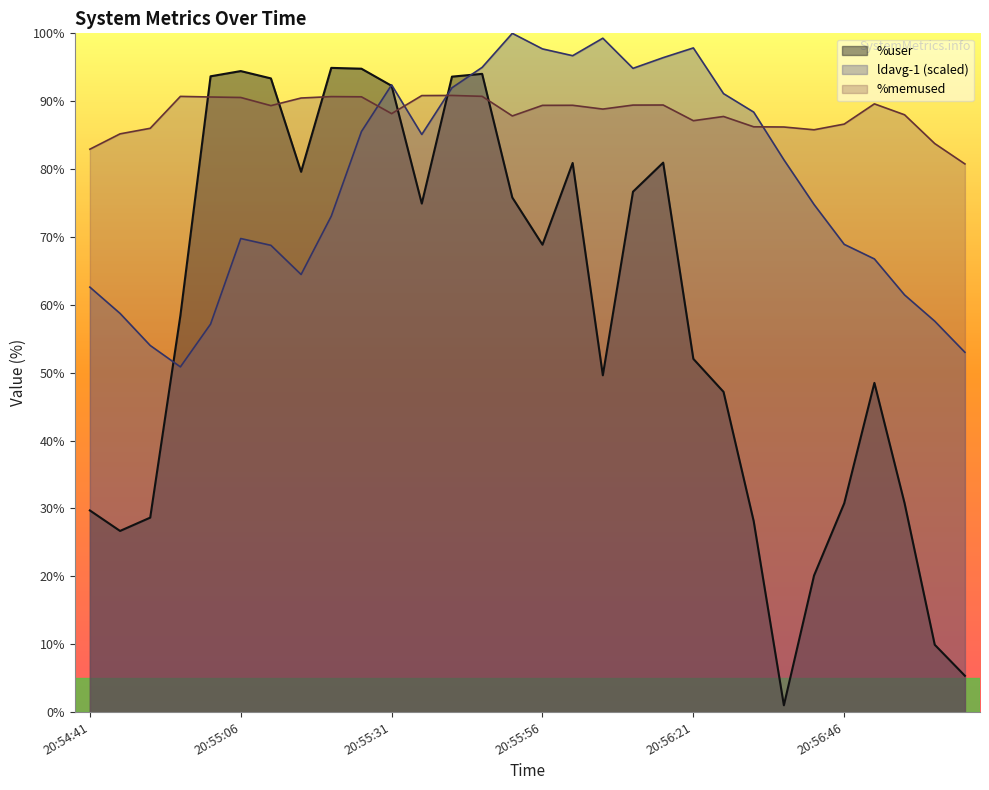

List the series in order of their overall mean, highest first.

%memused, ldavg-1 (scaled), %user